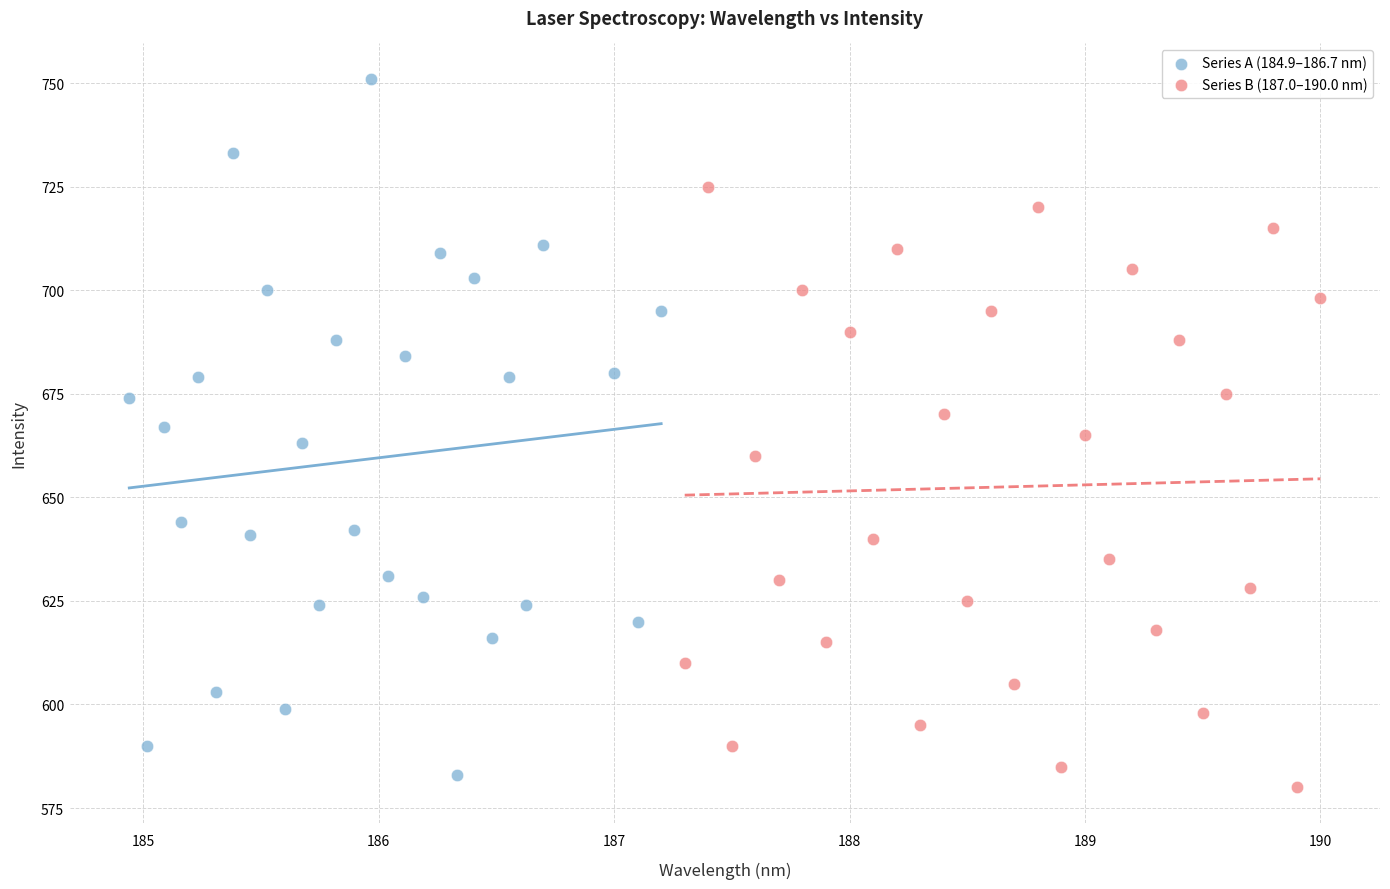

What are all the series names shown in the legend?

Series A (184.9–186.7 nm), Series B (187.0–190.0 nm)